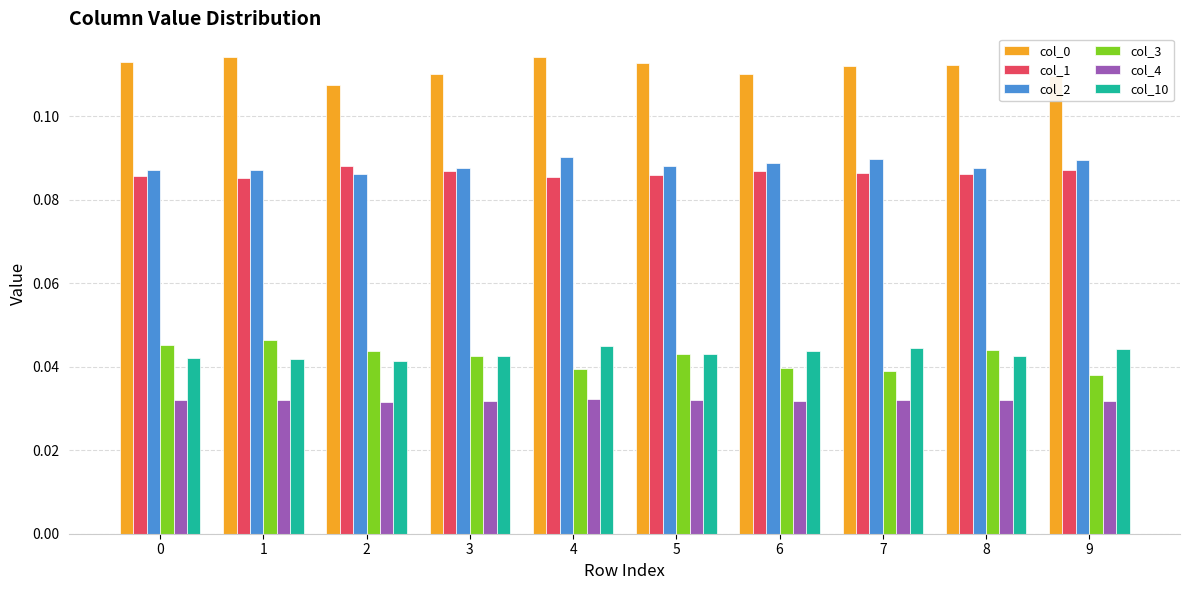

How many data points does each series have?

10